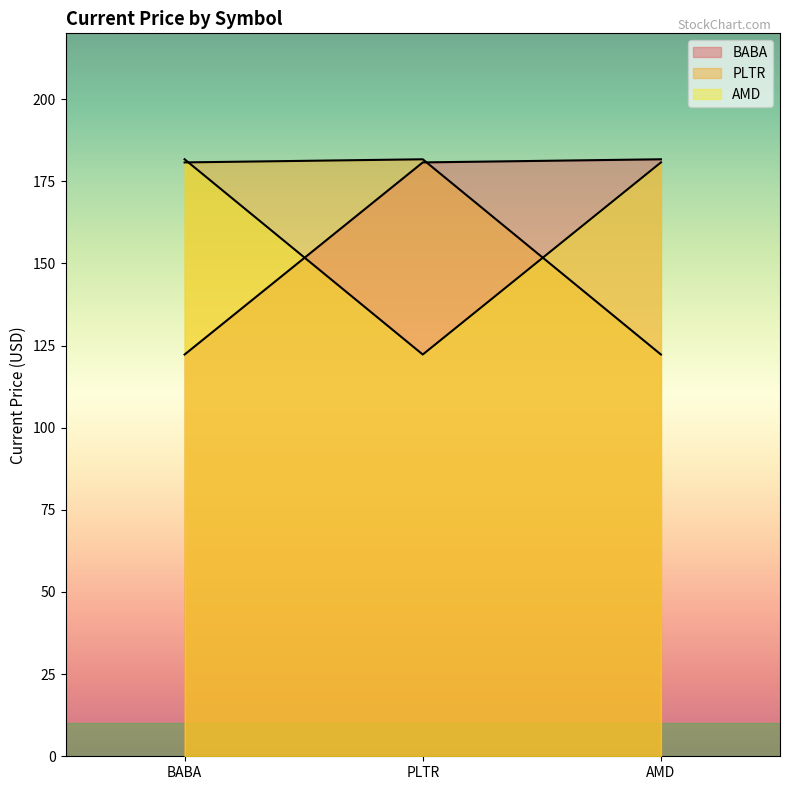

At which label is BABA closest to 151?

BABA